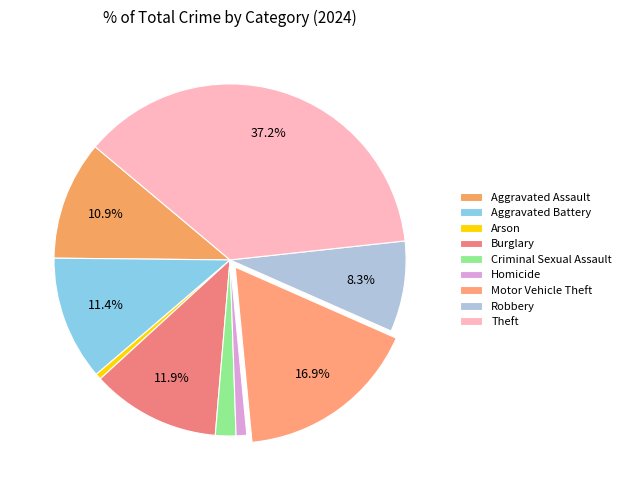

To the nearest percent, what is the difference between the largest and smallest slice percentages?

37%